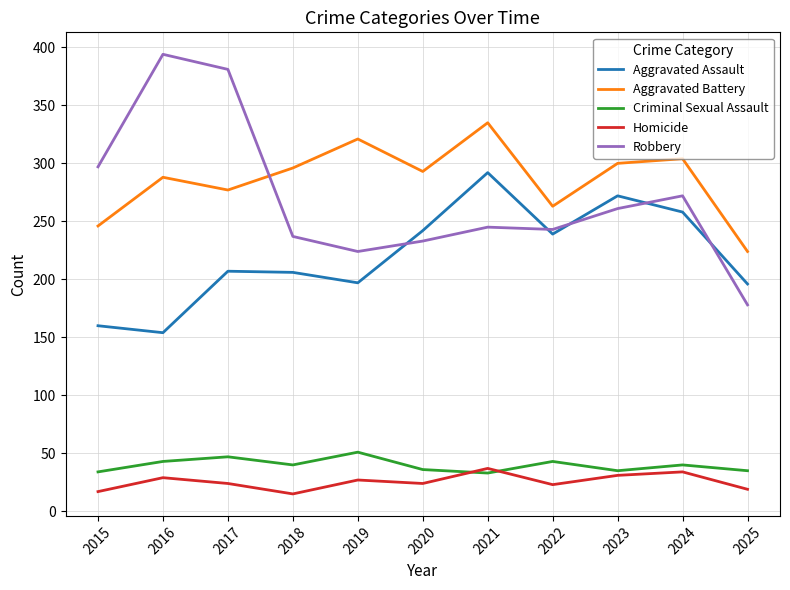

How many interior local peaks does the Aggravated Assault series have?

3